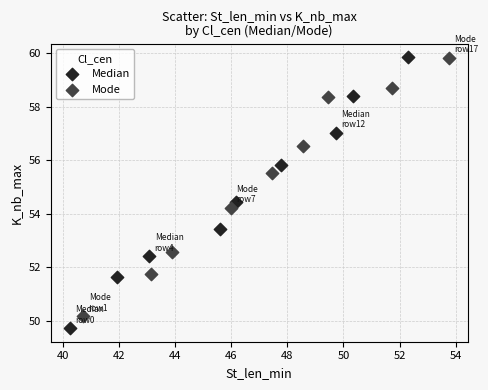

Which series has the largest Y range (max minus min)?

Median